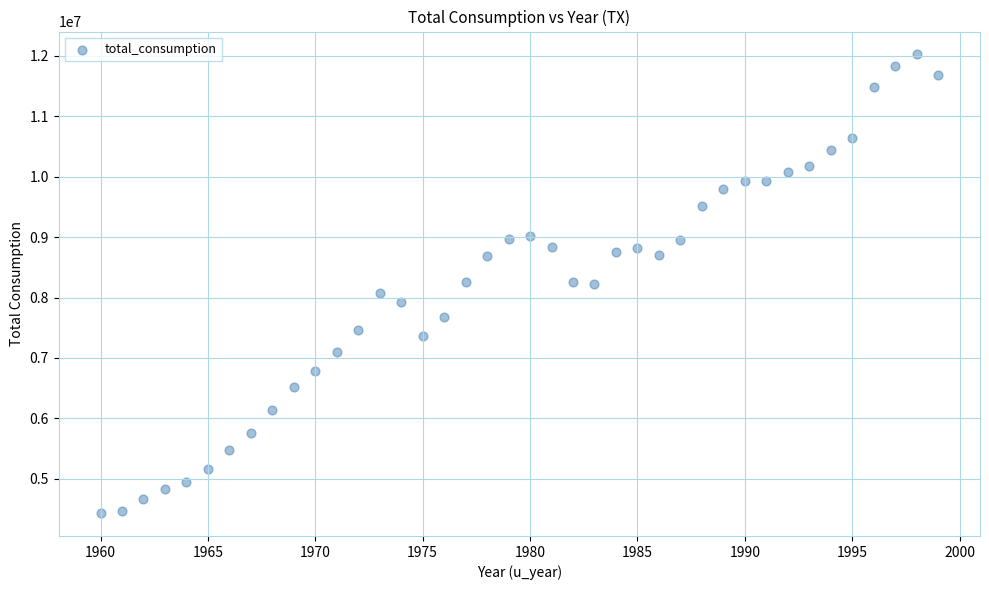

What is the range of X values (max minus min)?

39.0